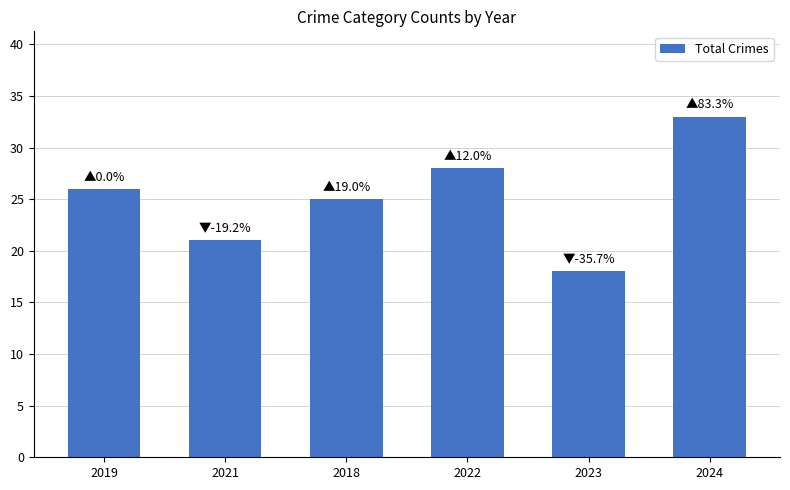

What is the change in value from 2019 to 2024?

+7